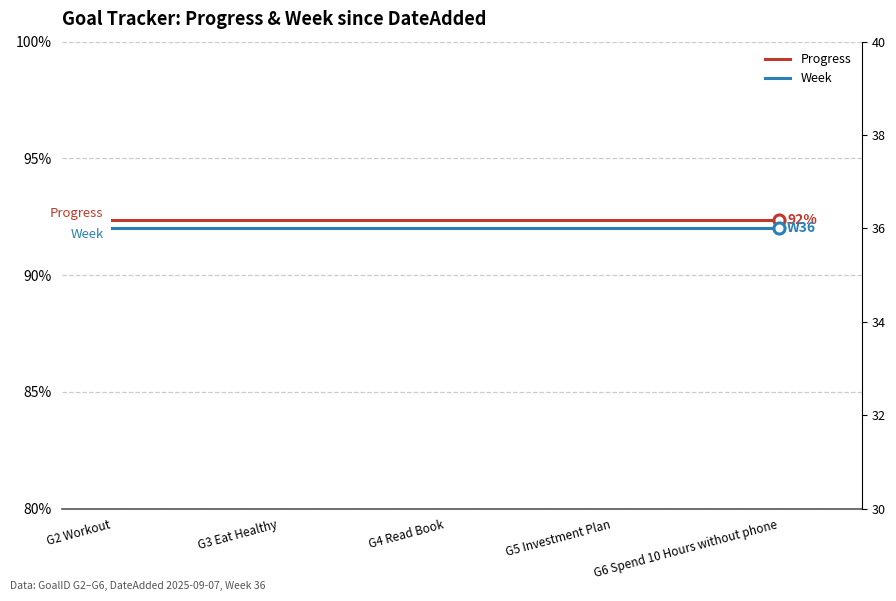

The value of Progress at G5 Investment Plan is 29.8. True or false?

False